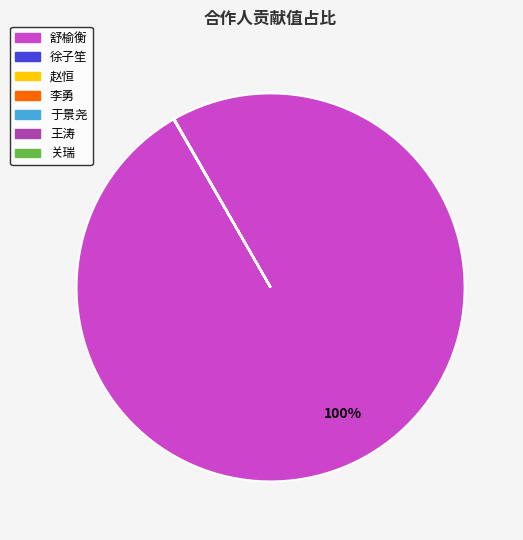

To the nearest percent, what is the difference between the largest and smallest slice percentages?

100%